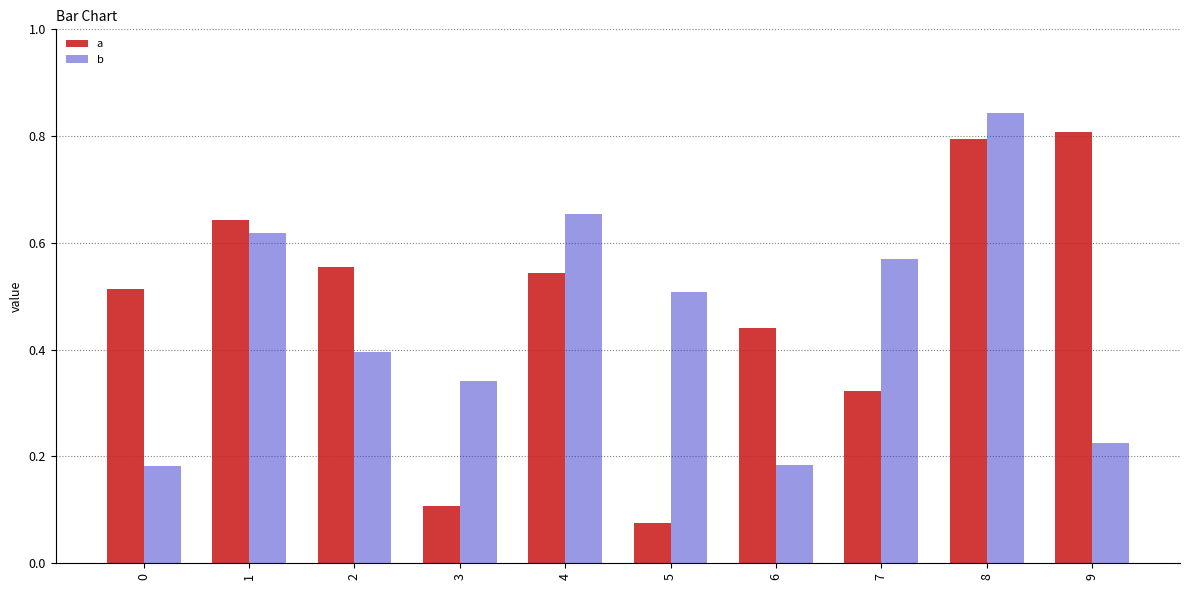

At which label does b reach its peak?

8